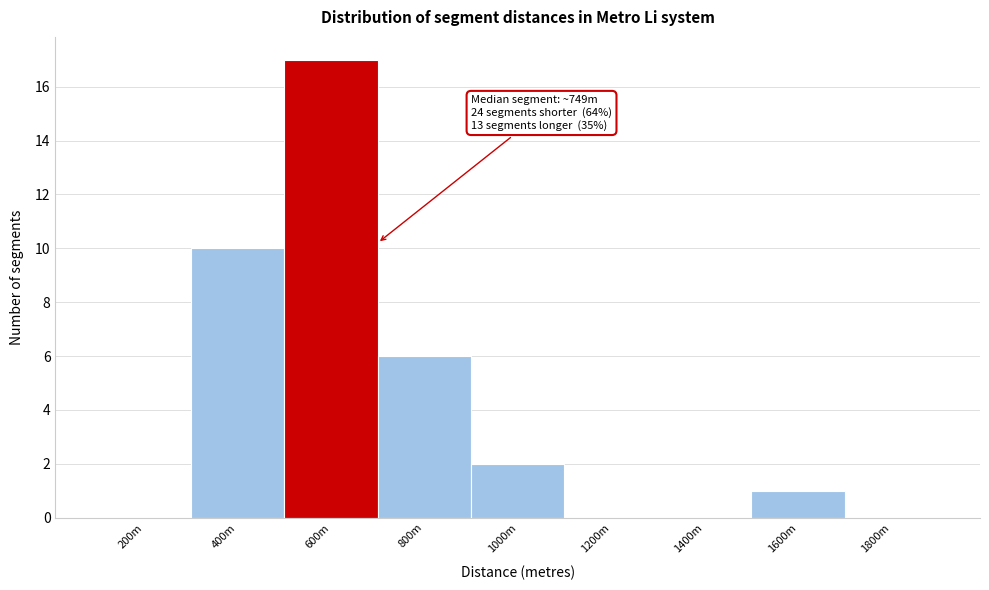

Reading left to right, list all the values displayed in this chart.

200m=0	400m=10	600m=17	800m=6	1000m=2	1200m=0	1400m=0	1600m=1	1800m=0